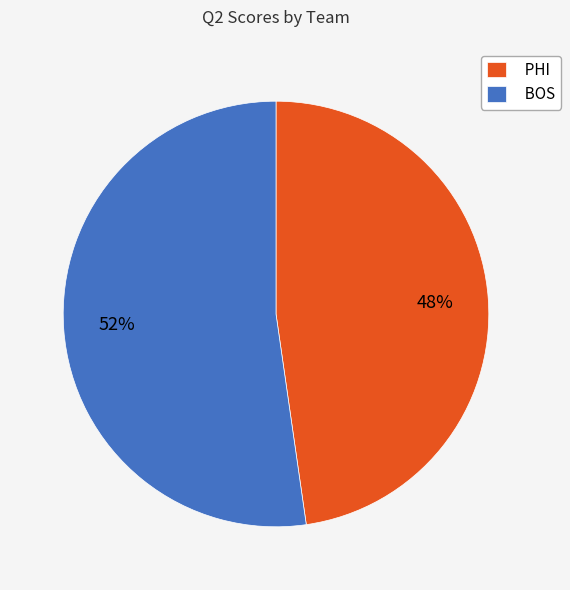

Which category has the biggest portion of the pie?

BOS